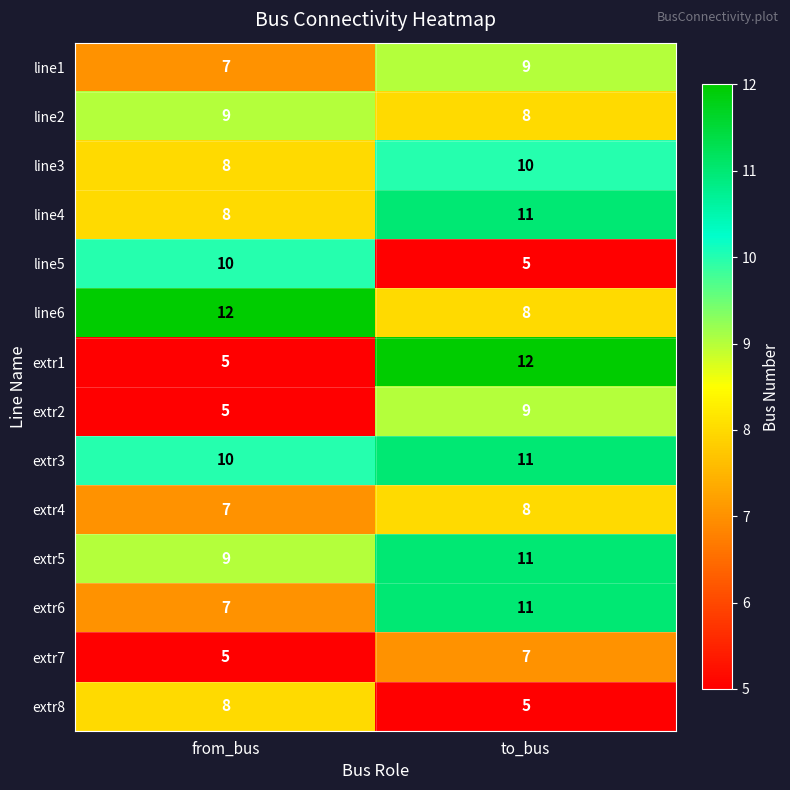

What is the smallest value displayed?

5